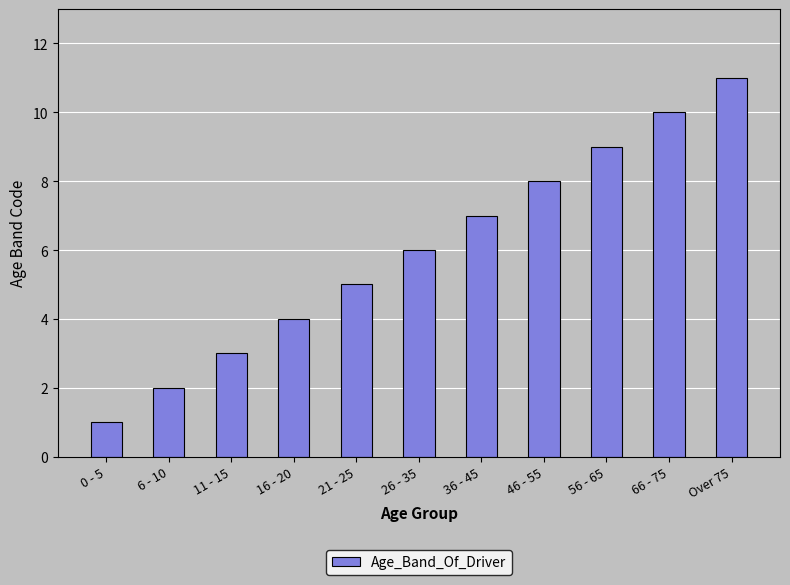

Where is the data nearest to the value 6?

26 - 35